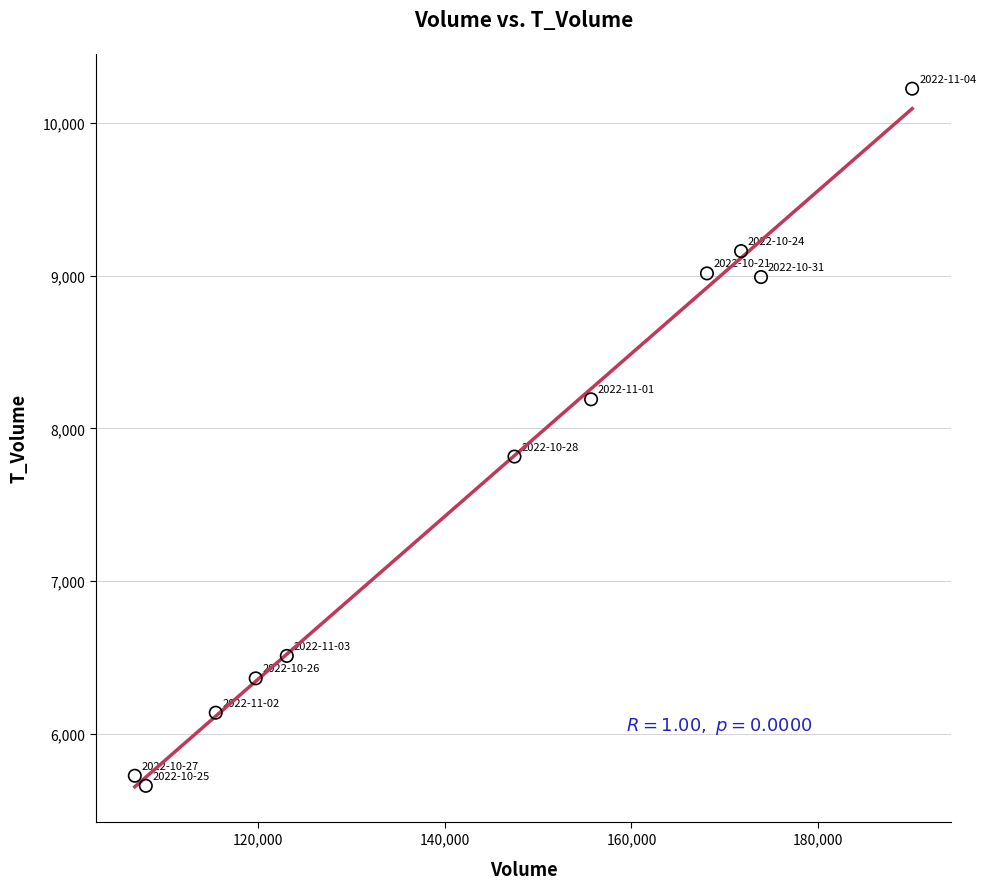

What is the average X value?

143626